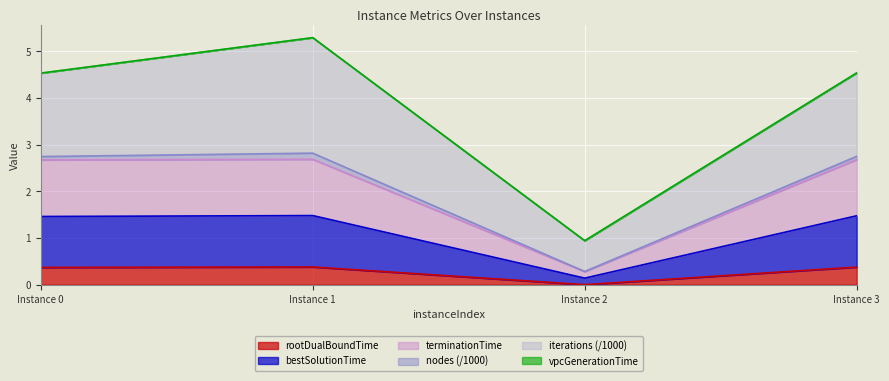

True or false: terminationTime and bestSolutionTime intersect in this chart.

False